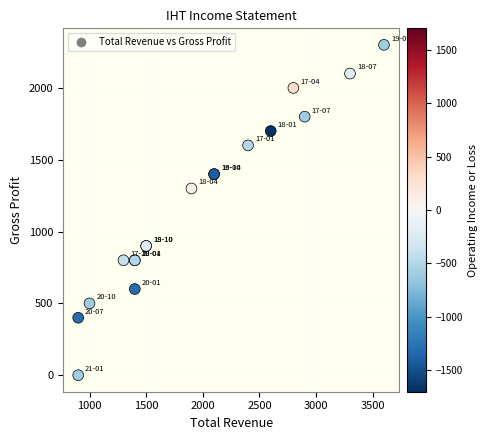

What Y value in the scatter plot is closest to 1150?

1300